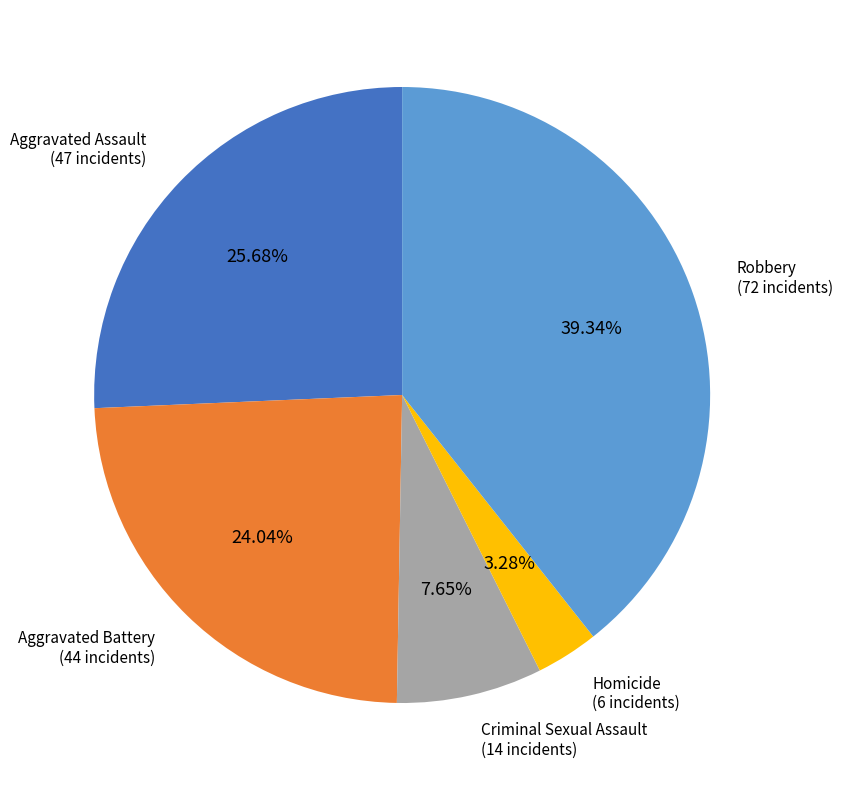

To the nearest percent, what is the average slice percentage?

20%